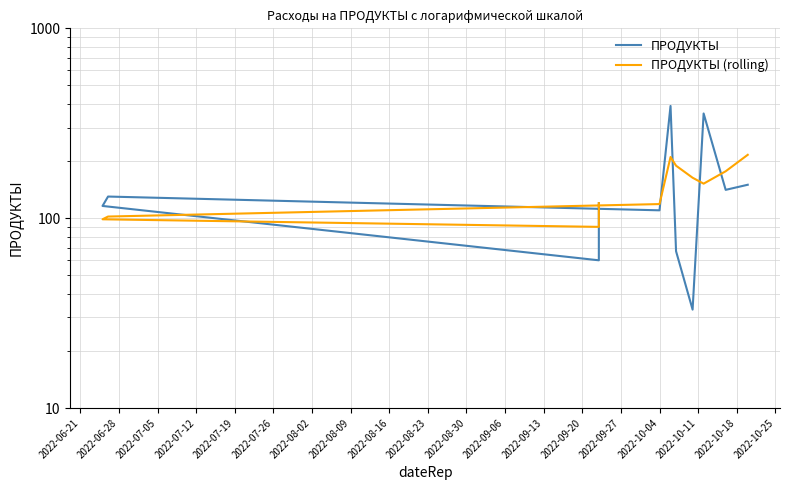

Reading left to right, extract all data points from this chart.

ПРОДУКТЫ: 120.0	60.0	116.0	130.0	110.0	390.0	67.0	33.0	356.0	141.0	150.0
ПРОДУКТЫ (rolling): 120.0	90.0	98.7	102.0	118.7	210.0	189.0	163.3	152.0	176.7	215.7